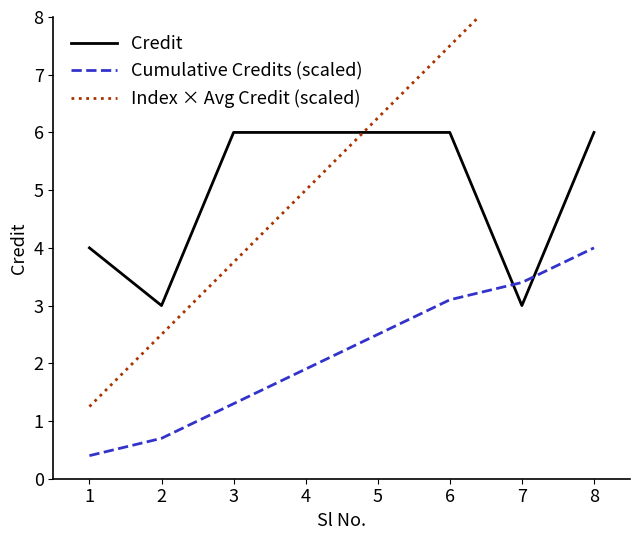

Where is the first local minimum for Credit?

2